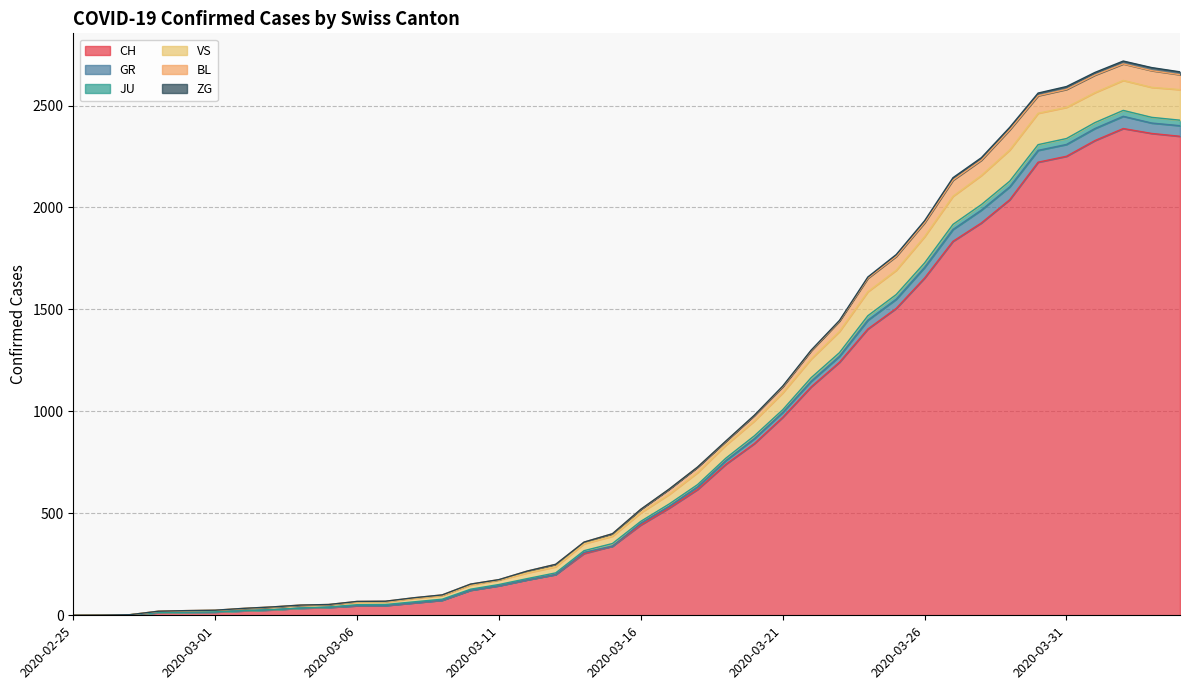

What is the highest value of the CH series?

2387